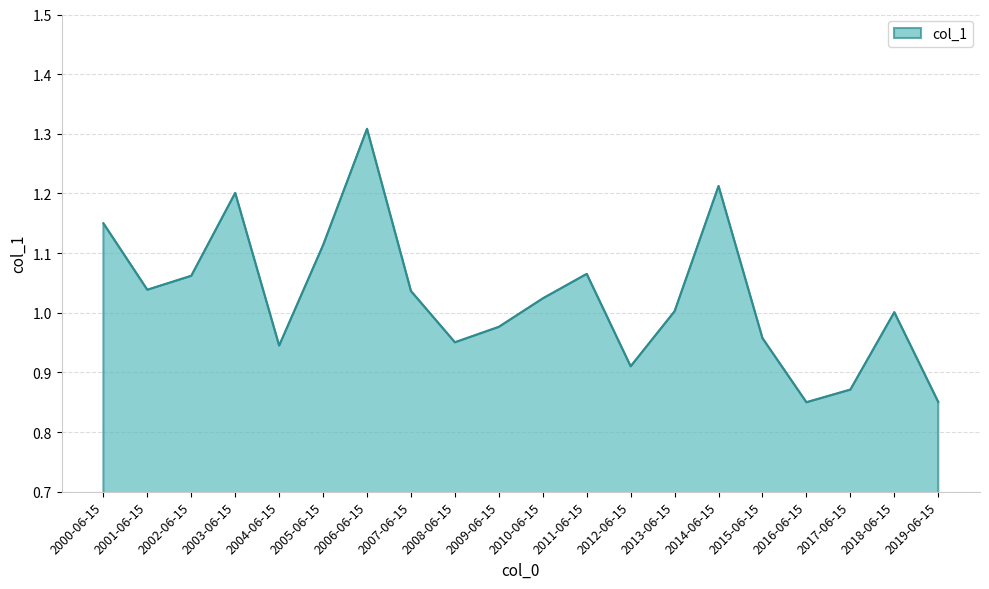

Which category has the highest value across all series?

2006-06-15